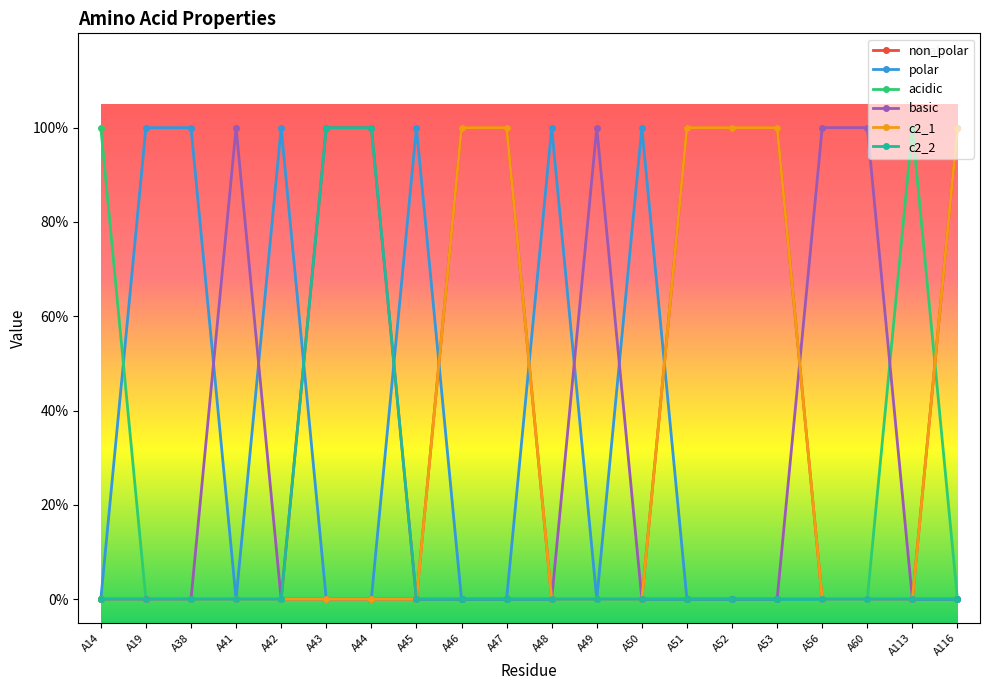

How many intersections are there between polar and basic?

4